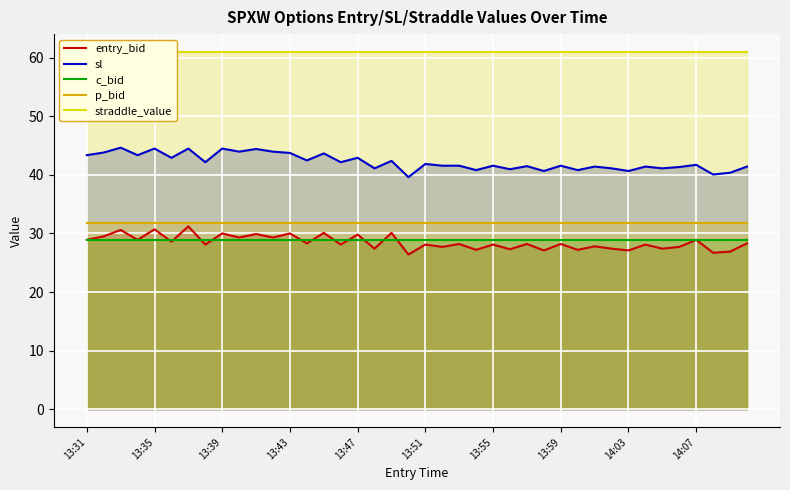

What is the lowest value of the sl series?

39.6